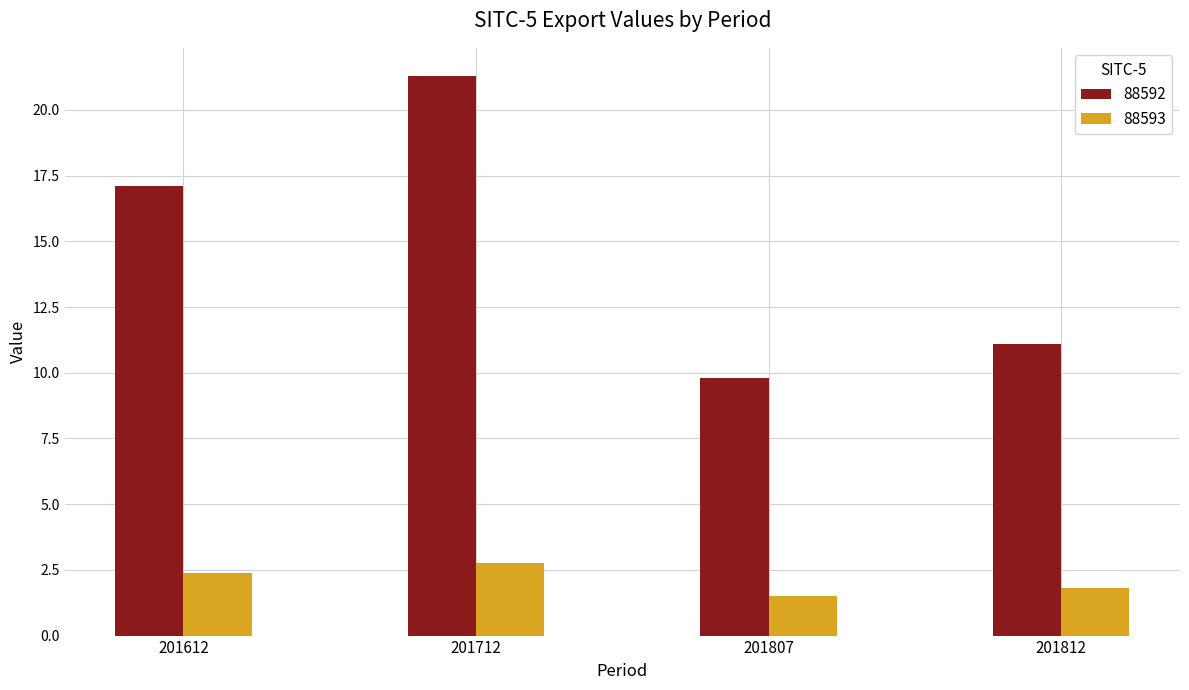

How many bars are there in total?

8